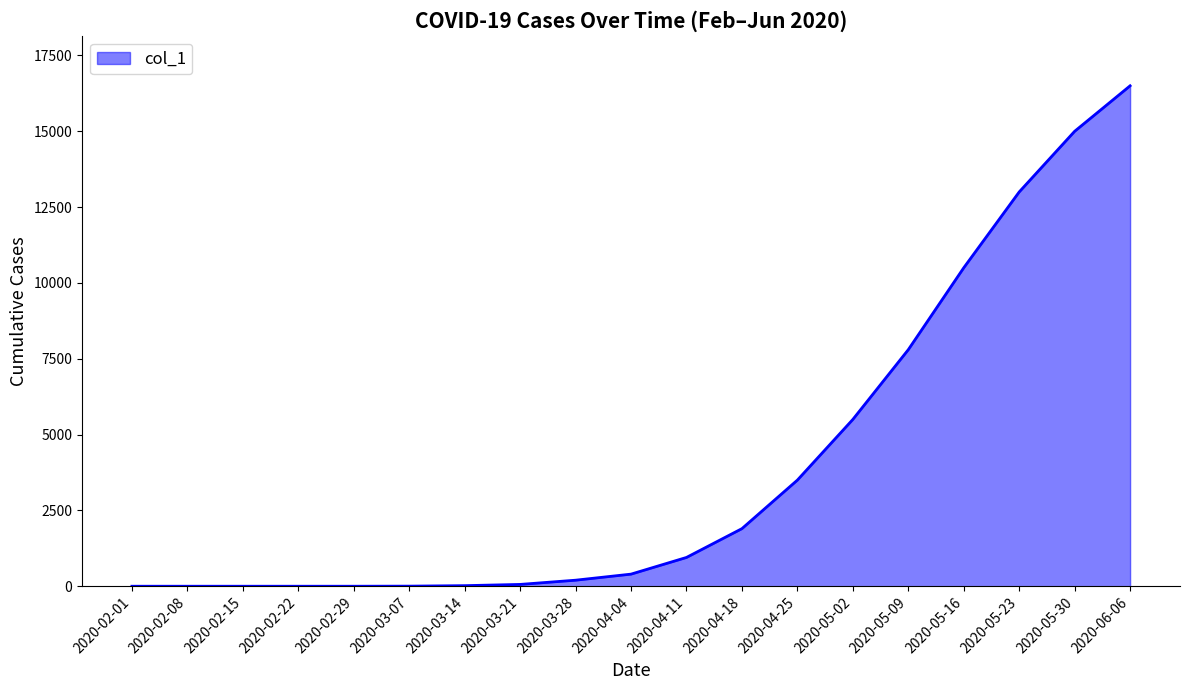

What is the smallest value displayed?

1